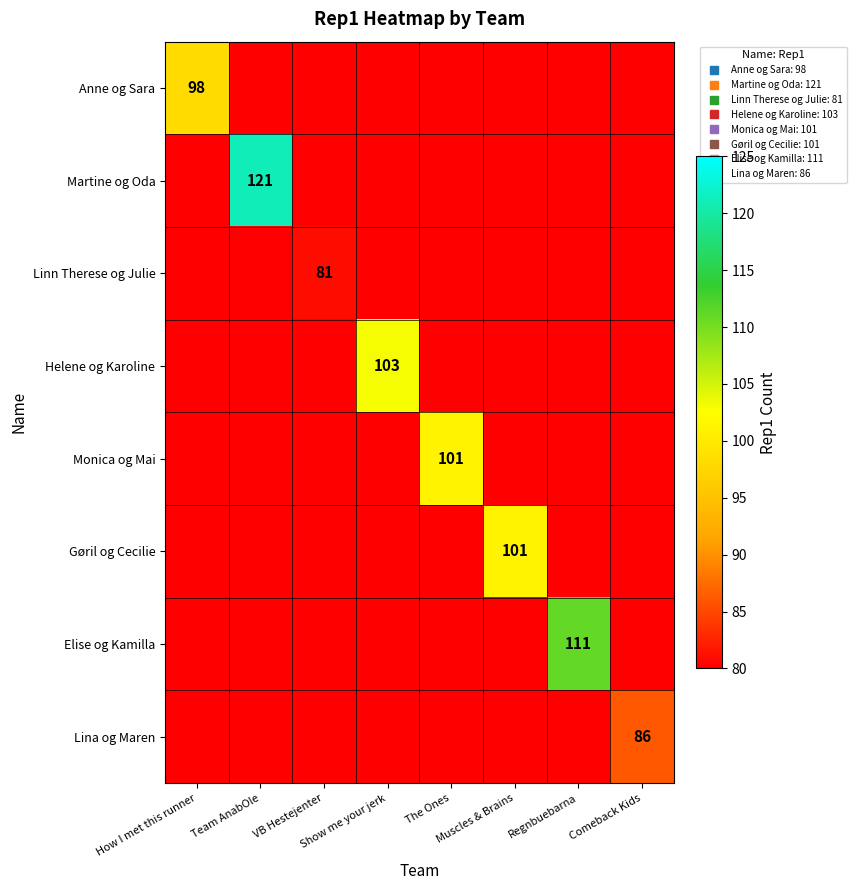

The value of Anne og Sara at How I met this runner is 167. True or false?

False